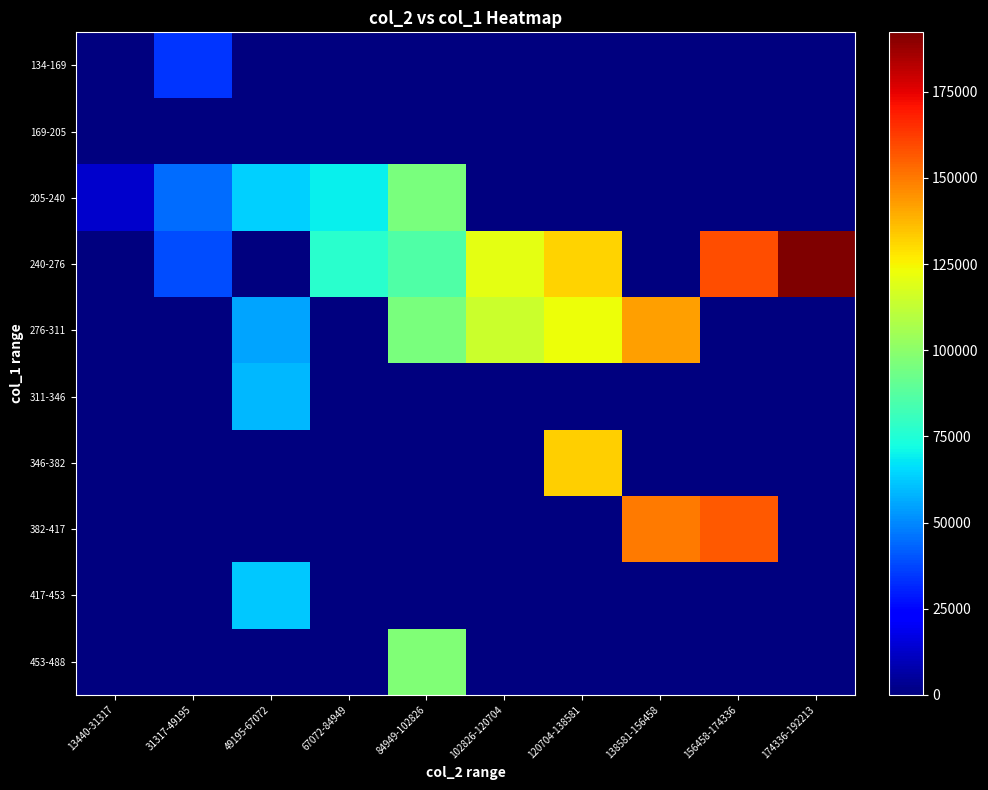

List the series in order of their peak value, highest first.

240-276, 382-417, 276-311, 346-382, 453-488, 205-240, 417-453, 311-346, 134-169, 169-205